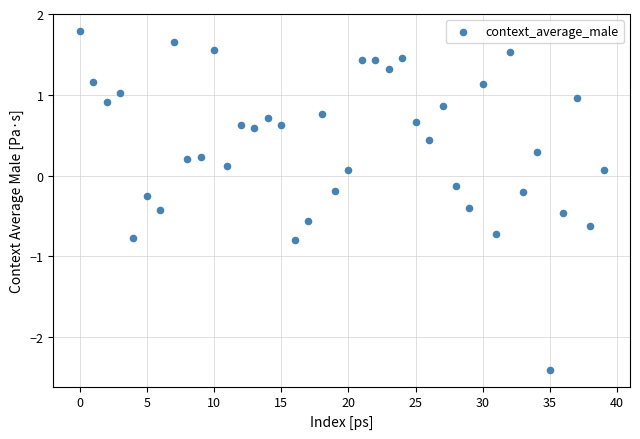

What is the range of Y values (max minus min)?

4.2